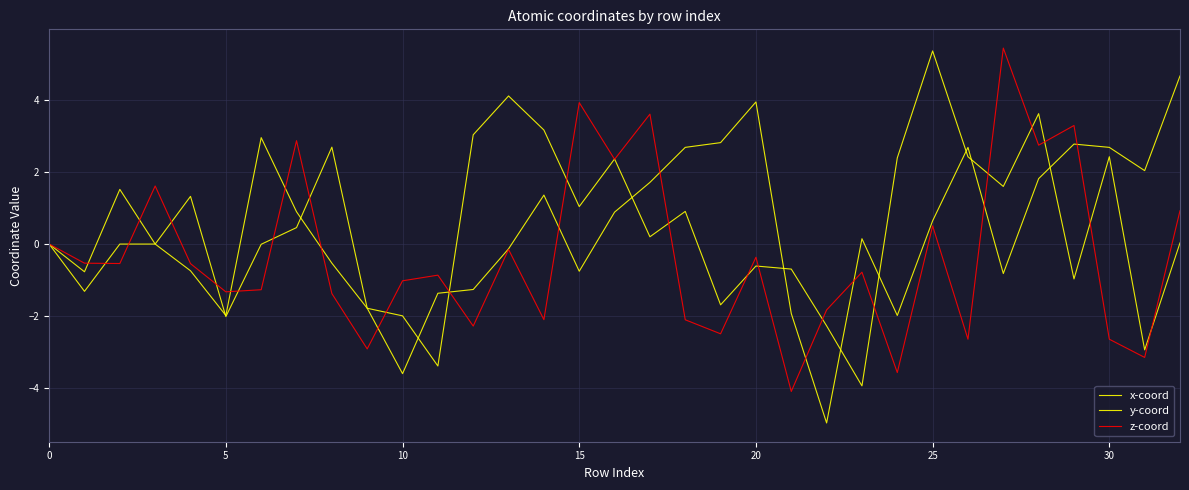

What is the label of the 18th point from the left?

17